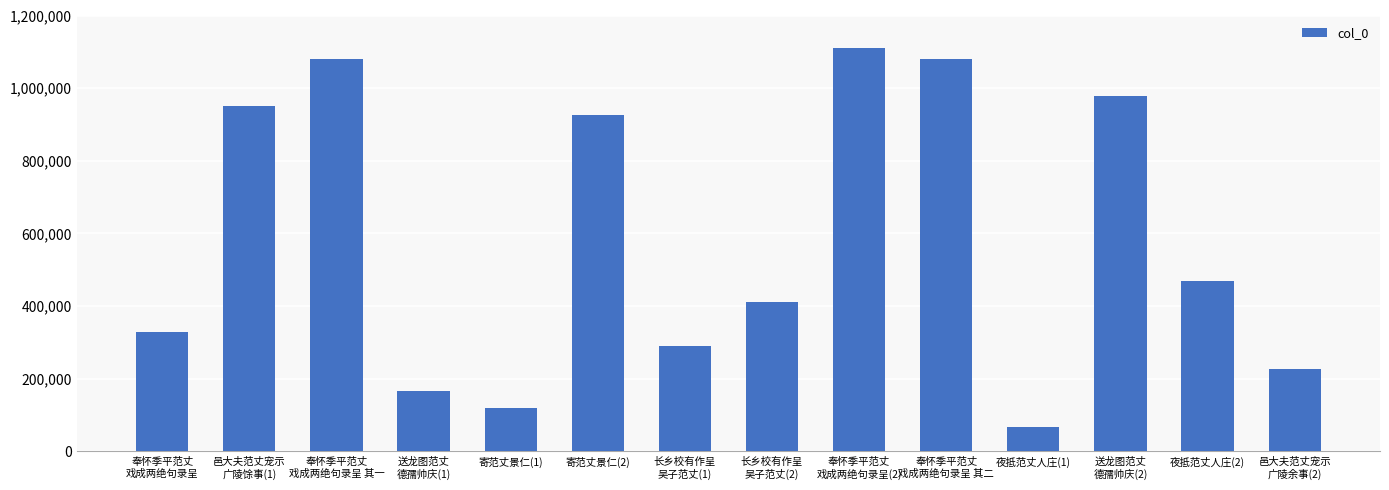

What is the change in value from 送龙图范丈
德孺帅庆(1) to 寄范丈景仁(1)?

-47843